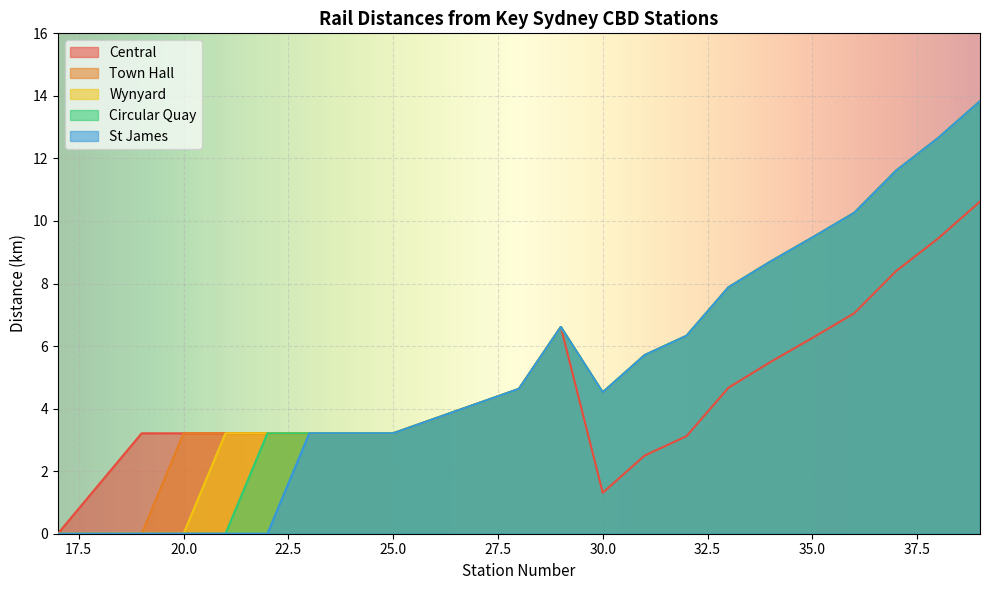

At which category does the chart reach its peak across all series?

39